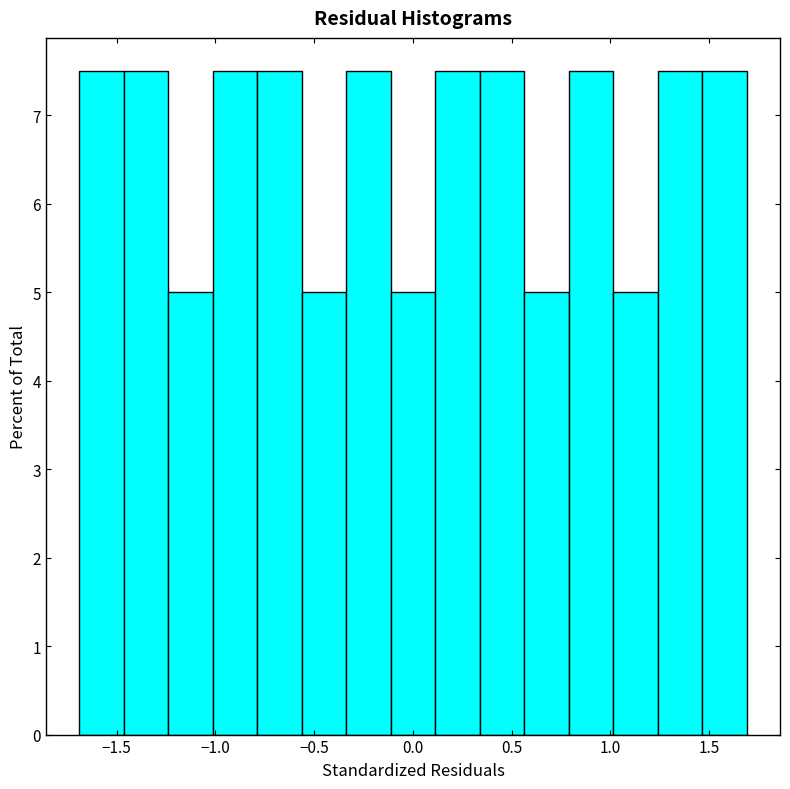

How tall is the bar that spans 1.45 to 1.70 on the x-axis? Neither the bar edges nor the heights are printed on the chart, so give them approximately, as read against the axes.

7.5